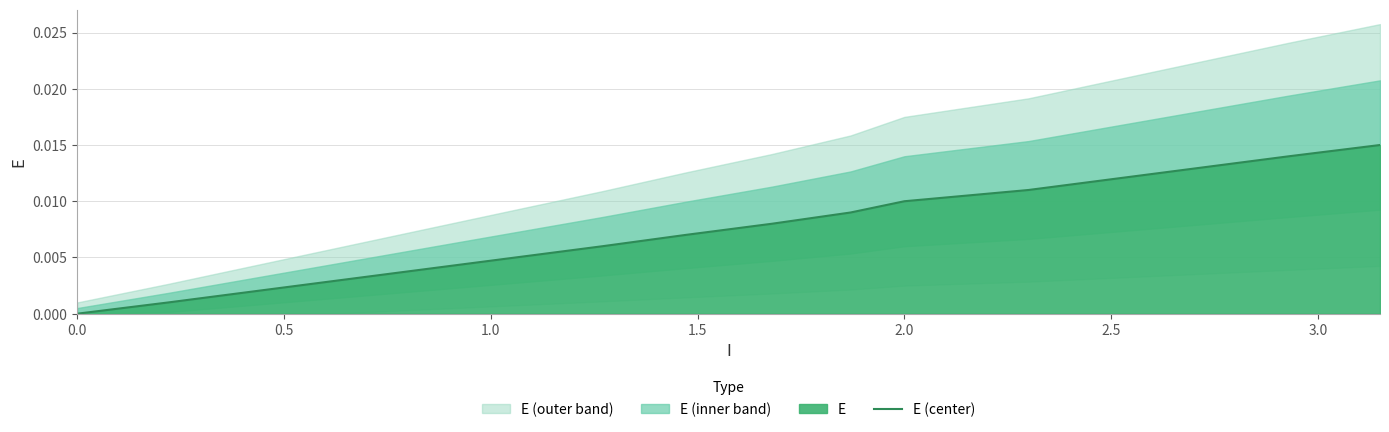

What is the label of the 4th point from the left?

1.5